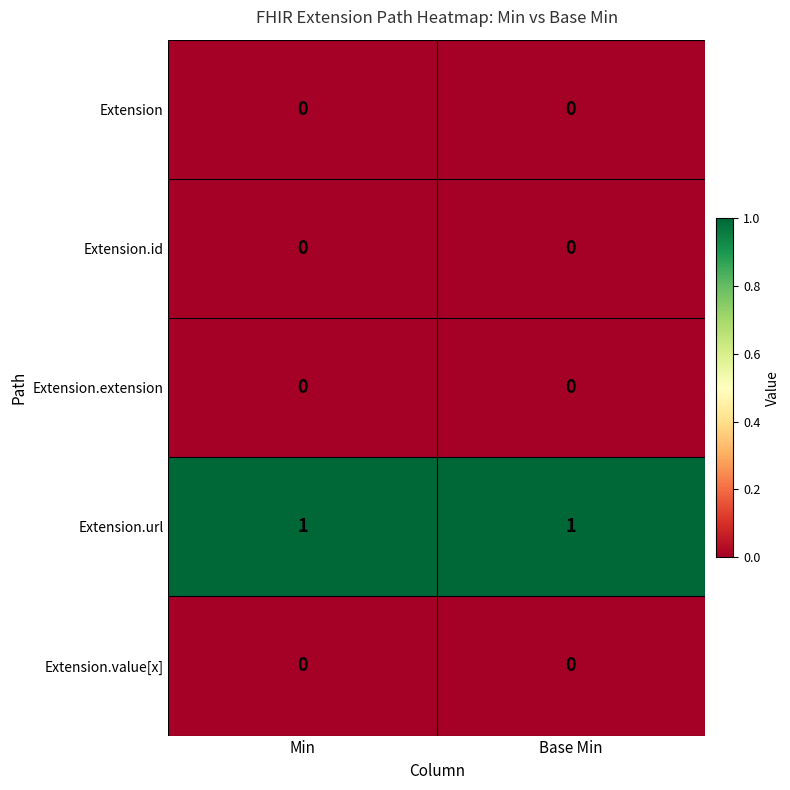

True or false: Extension.url has a value of 1 at Base Min.

True